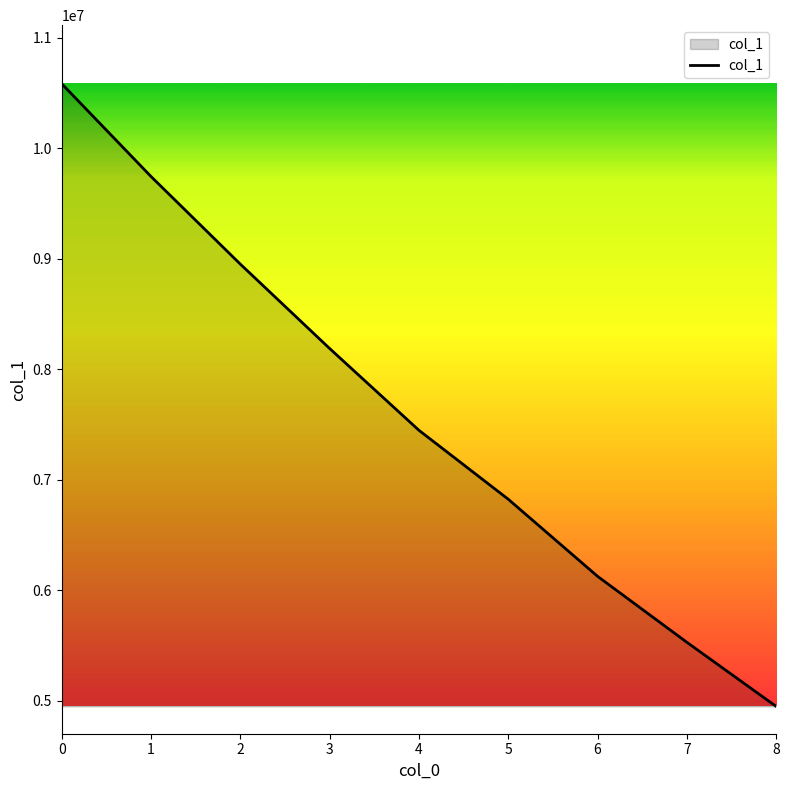

What is the difference between the maximum and minimum values?

5634465